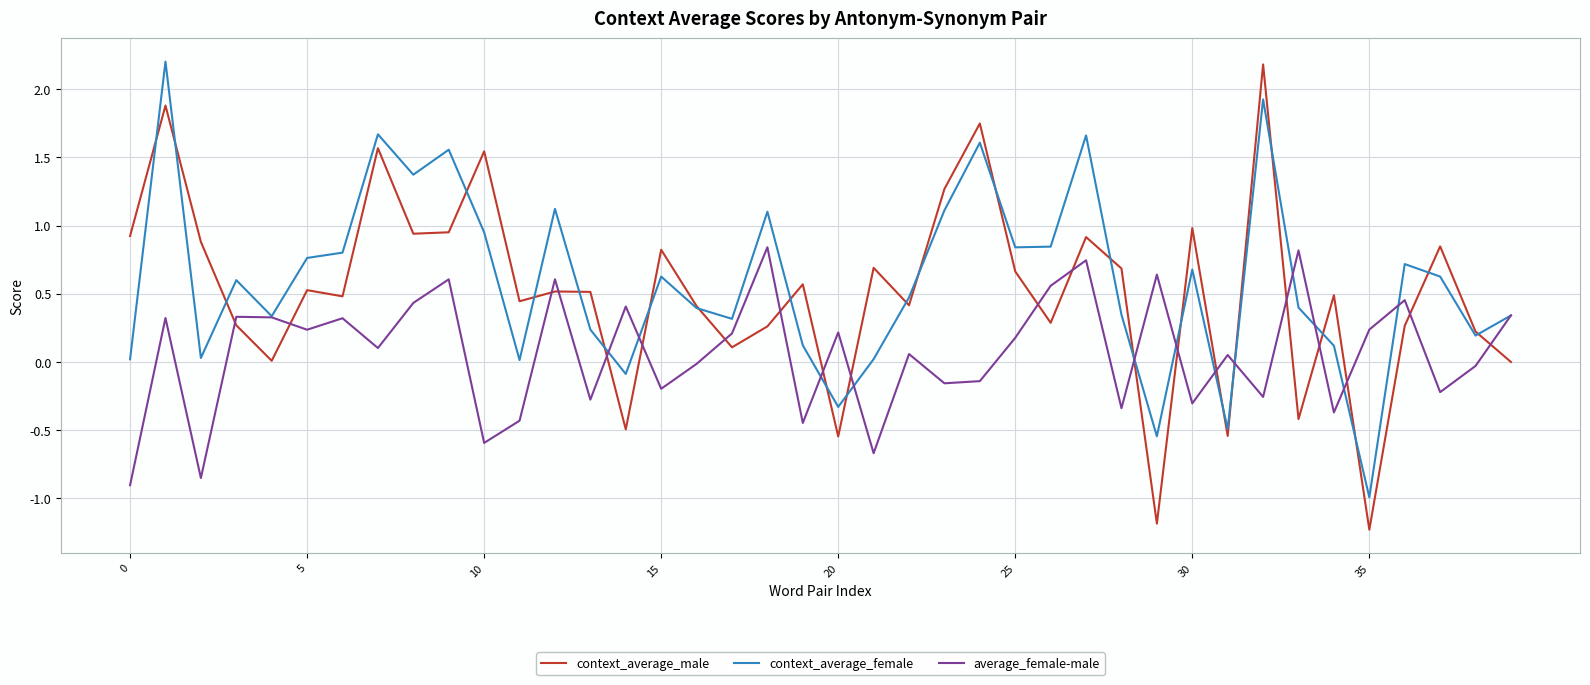

At how many categories does at least one series exceed 0?

40